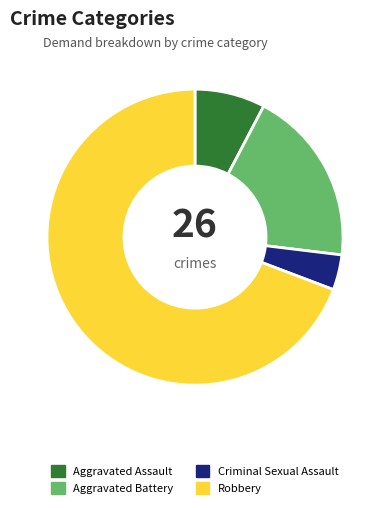

Does Robbery represent more than half of the total?

Yes